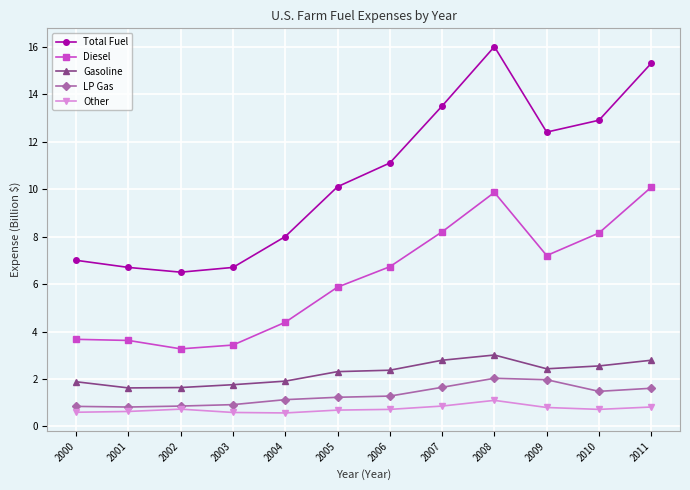

What is the sum of the Other values at 2000 and 2004?

1.2